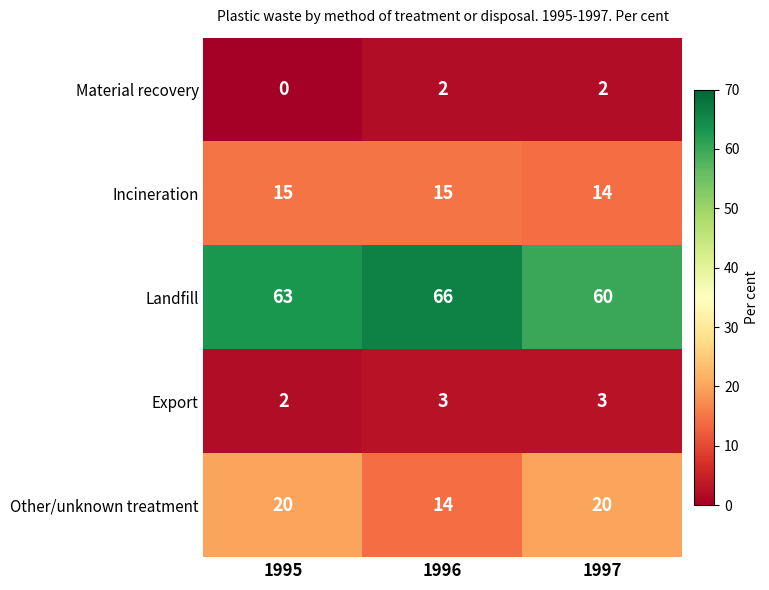

Is the value of Landfill at 1995 greater than the value of Export at 1996?

Yes